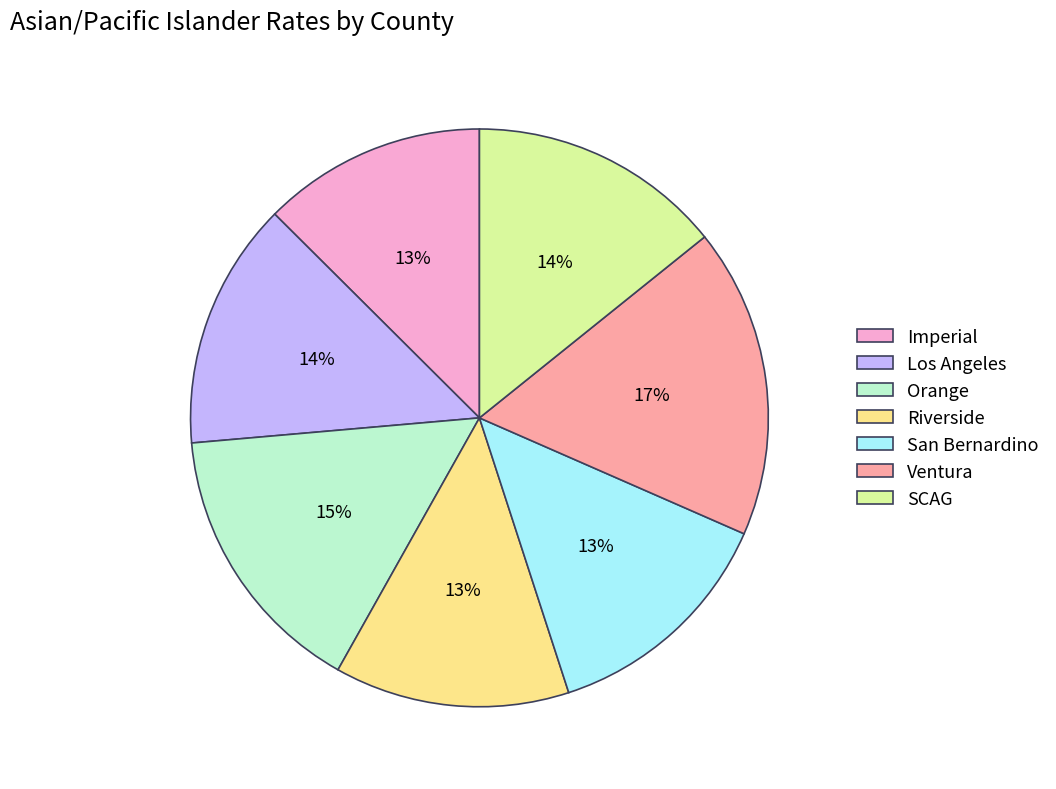

Is Imperial the majority of the pie?

No